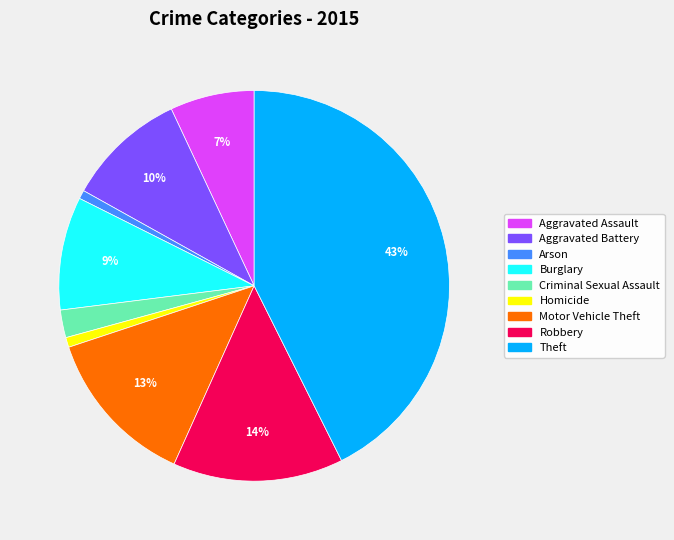

True or false: Theft accounts for 48% of the total.

False